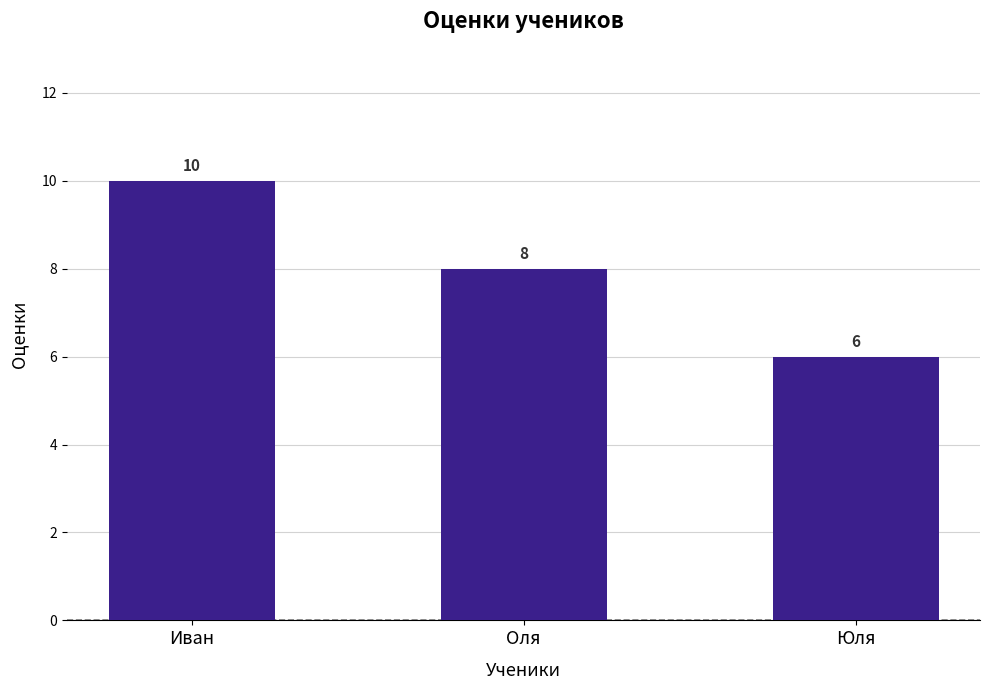

What position from the right is Юля?

1